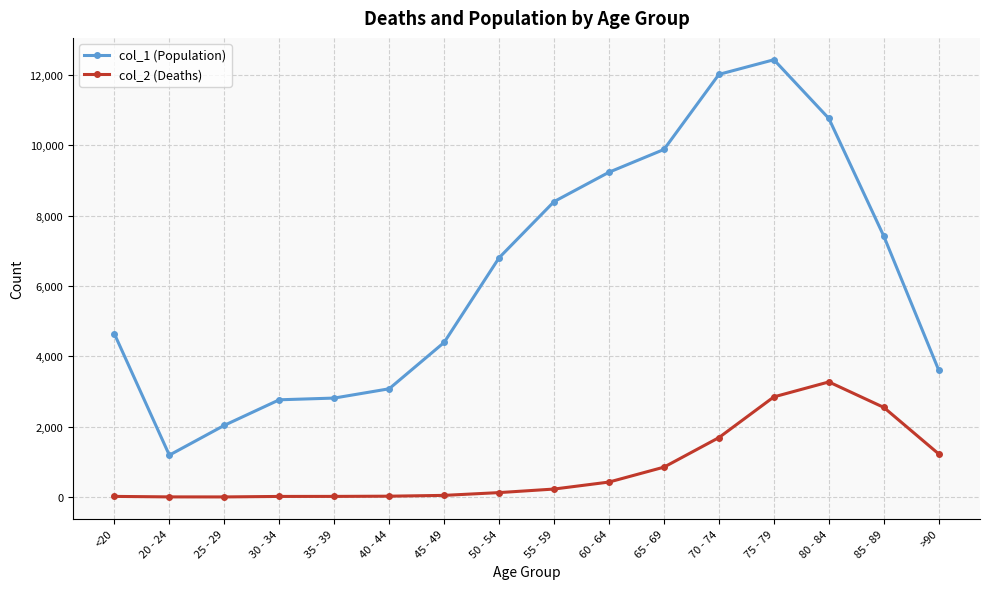

List the series in order of their overall mean, lowest first.

col_2 (Deaths), col_1 (Population)